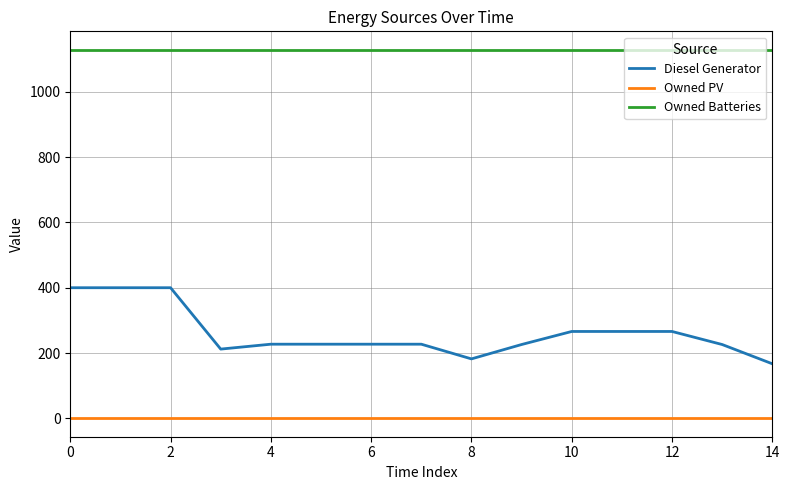

What is the sum of all Owned Batteries values?

16935